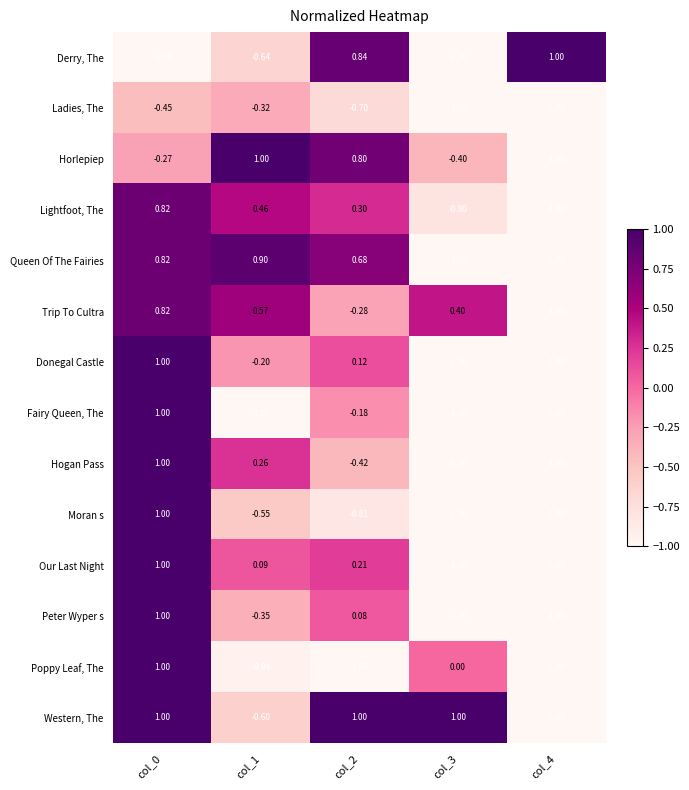

What is the total value across all series at col_3?

-8.8